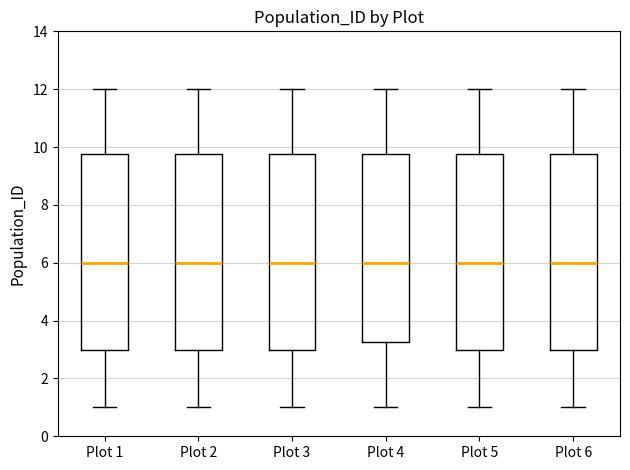

Reading left to right, read every box against the y-axis: the position of its median line, the range the box covers, and the ends of its whiskers. The values are not printed on the chart, so give them approximately, as read against the axis.

Plot 1: median 6.0, box 3.0 to 9.8, whiskers 1.0 to 12.0
Plot 2: median 6.0, box 3.0 to 9.8, whiskers 1.0 to 12.0
Plot 3: median 6.0, box 3.0 to 9.8, whiskers 1.0 to 12.0
Plot 4: median 6.0, box 3.2 to 9.8, whiskers 1.0 to 12.0
Plot 5: median 6.0, box 3.0 to 9.8, whiskers 1.0 to 12.0
Plot 6: median 6.0, box 3.0 to 9.8, whiskers 1.0 to 12.0